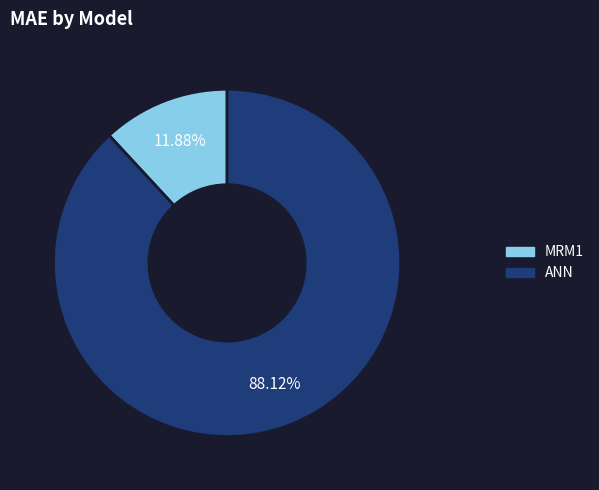

Is MRM1 the majority of the pie?

No